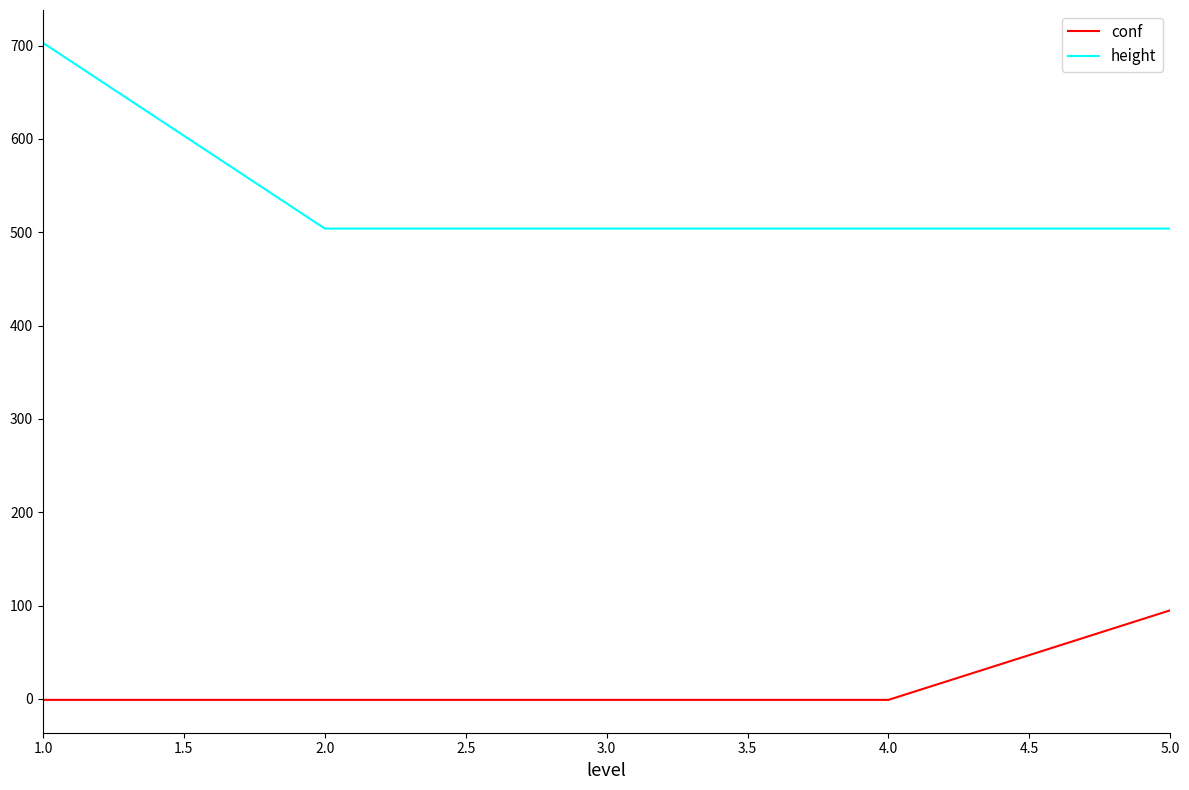

True or false: conf and height intersect in this chart.

False